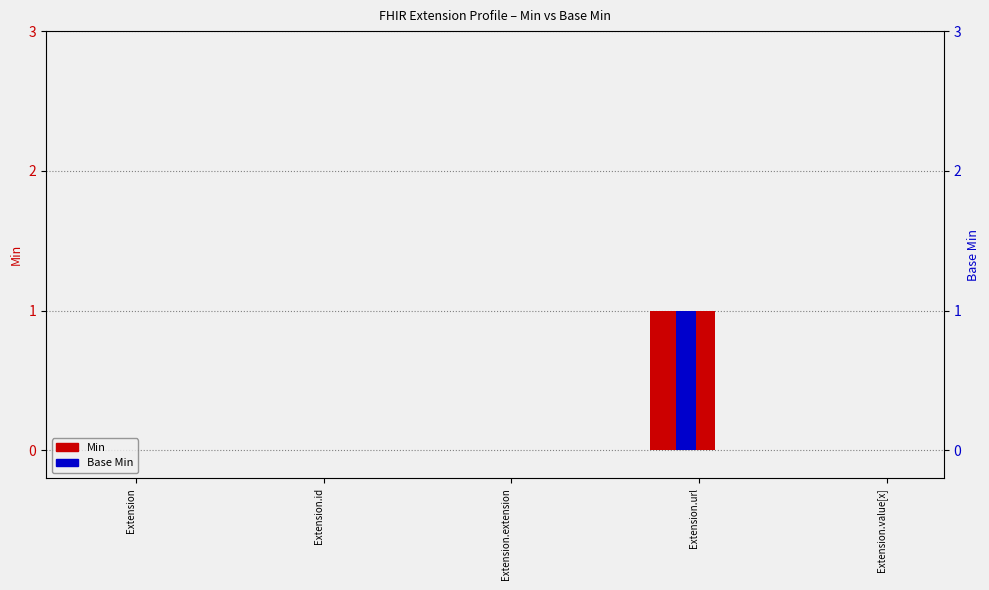

Where is Min nearest to the value 0?

Extension